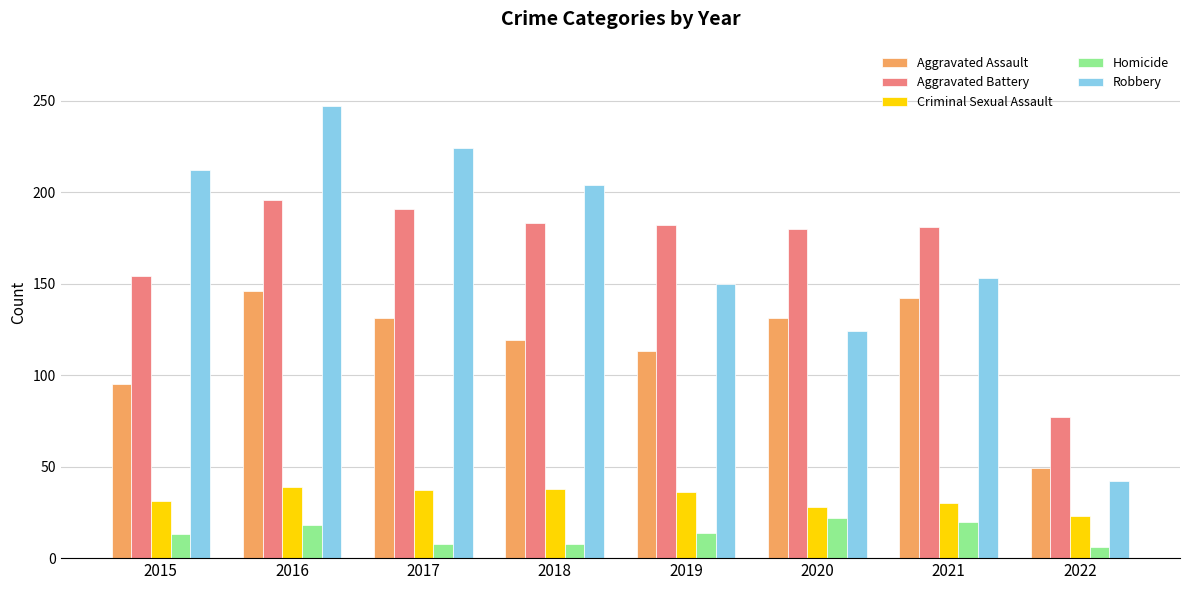

The value of Aggravated Battery at 2019 is 106. True or false?

False